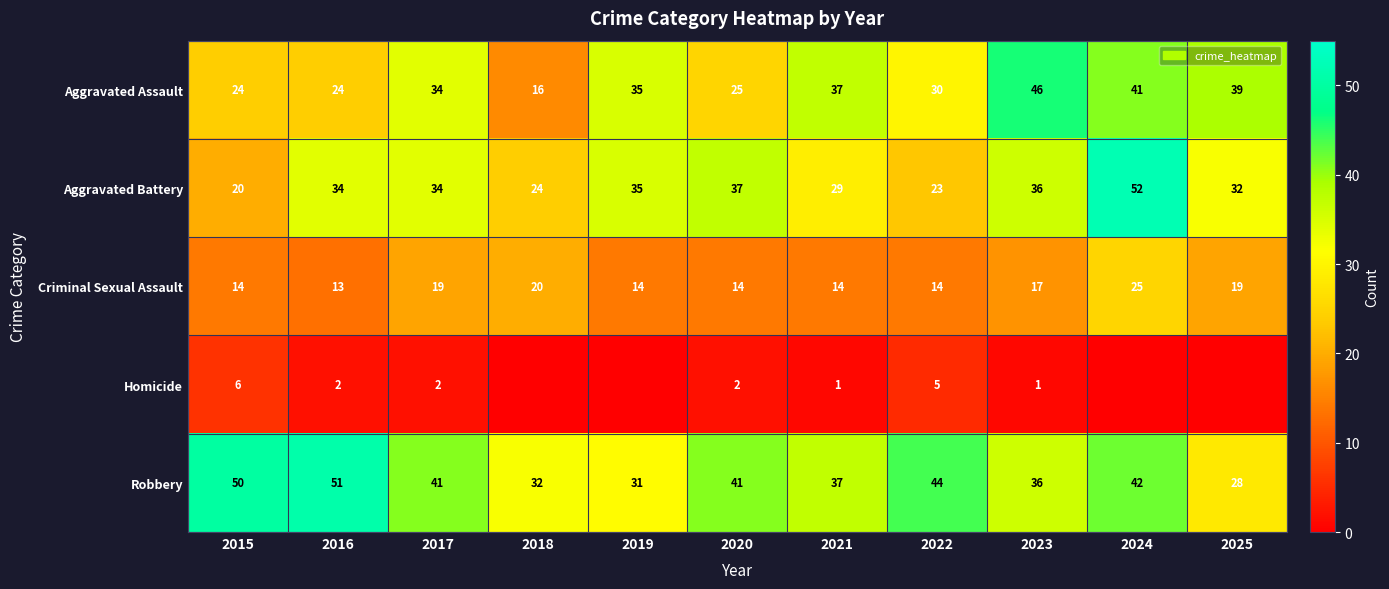

What is the sum of the Robbery values at 2019 and 2025?

59